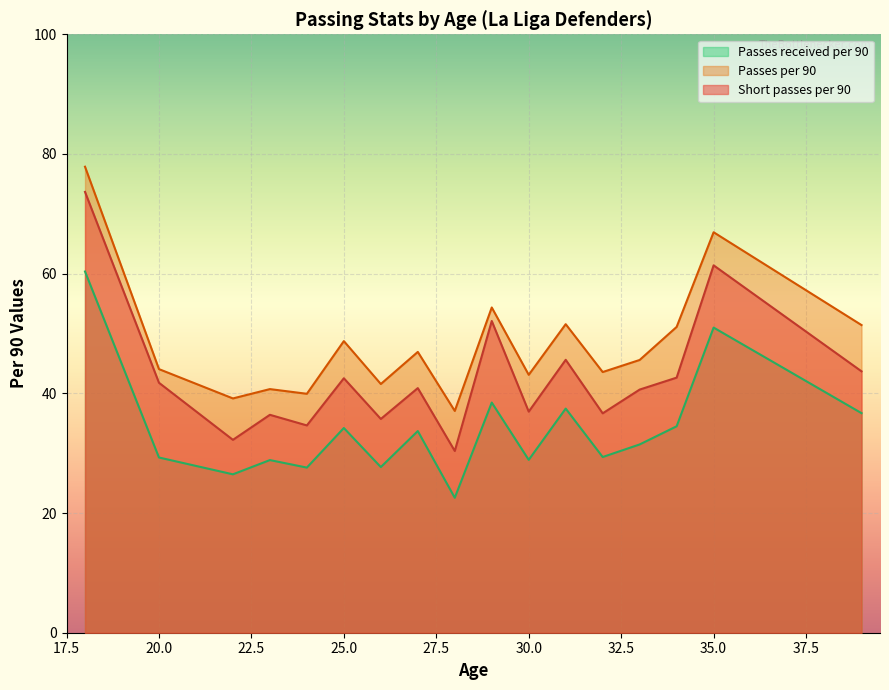

The Passes per 90 series shows 6.5 at 4. True or false?

False